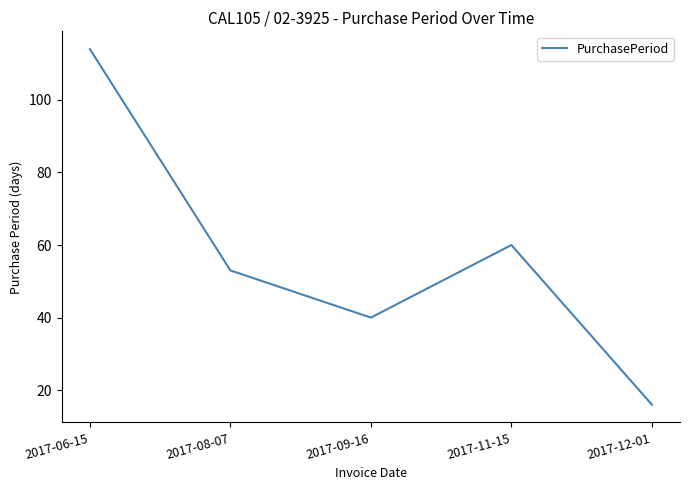

Read the value at 2017-11-15, to the nearest 10.

60